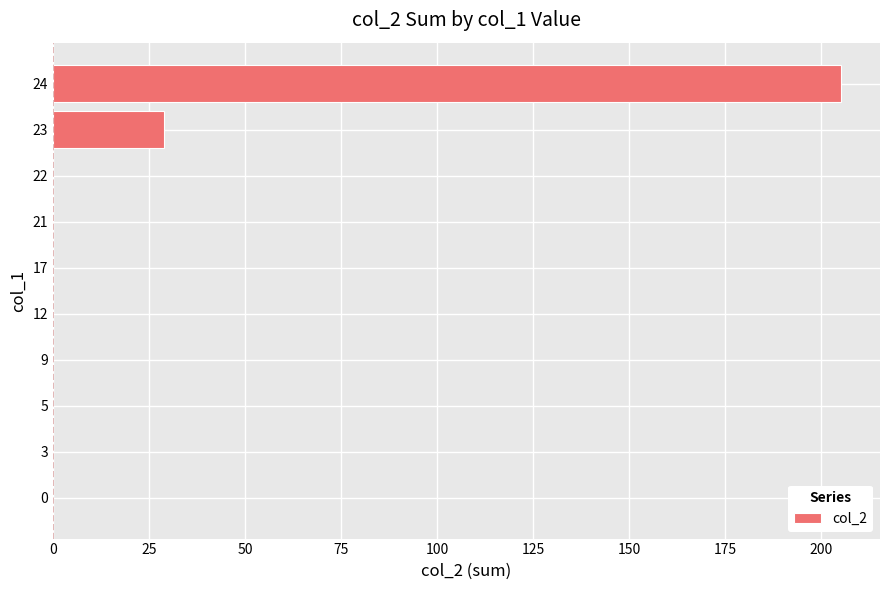

Is it true that the value at 21 is 0?

True